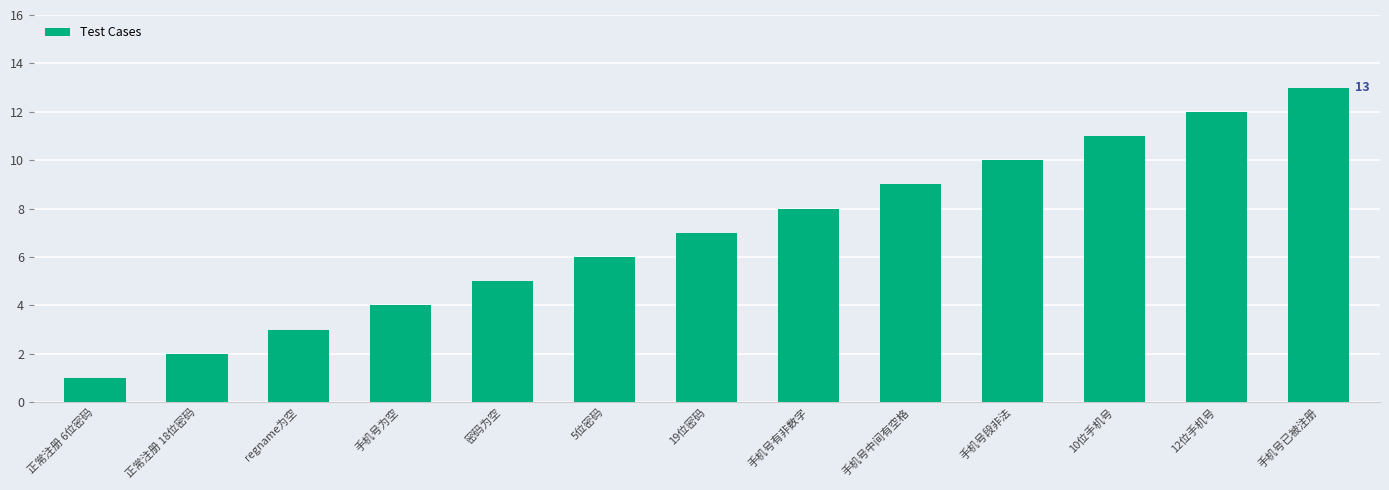

Reading left to right, transcribe all the data shown in this chart.

正常注册 6位密码=1	正常注册 18位密码=2	regname为空=3	手机号为空=4	密码为空=5	5位密码=6	19位密码=7	手机号有非数字=8	手机号中间有空格=9	手机号段非法=10	10位手机号=11	12位手机号=12	手机号已被注册=13